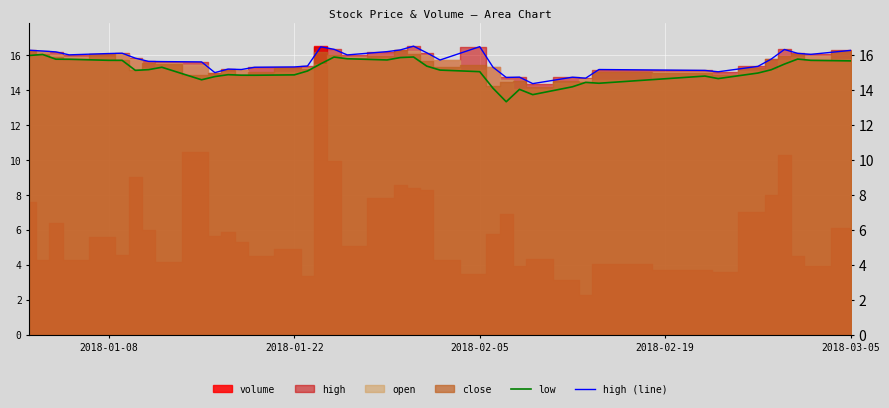

Is it true that low equals 5.2 at 2018-01-22?

False